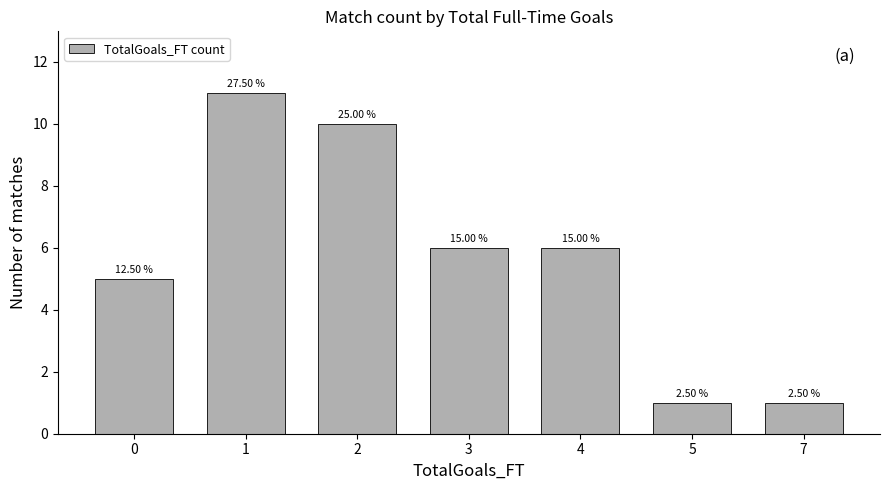

True or false: the data shows 5 at 0.

True